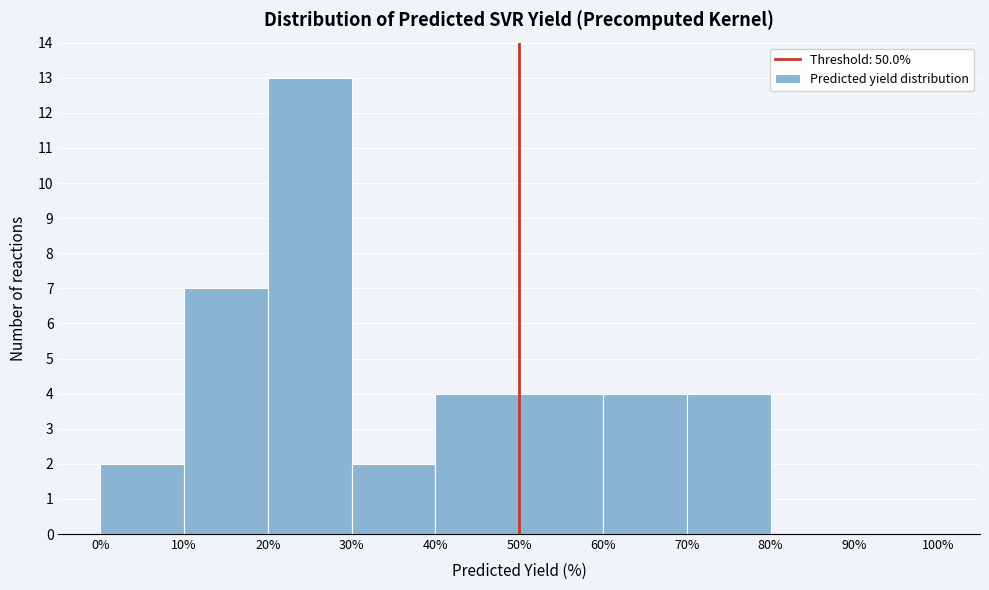

Reading left to right, transcribe this chart: for each bar, give the range it covers on the x-axis and its height. The values are not printed on the chart, so give them approximately, as read against the axis.

0% to 10%: 2
10% to 20%: 7
20% to 30%: 13
30% to 40%: 2
40% to 50%: 4
50% to 60%: 4
60% to 70%: 4
70% to 80%: 4
80% to 90%: 0
90% to 100%: 0